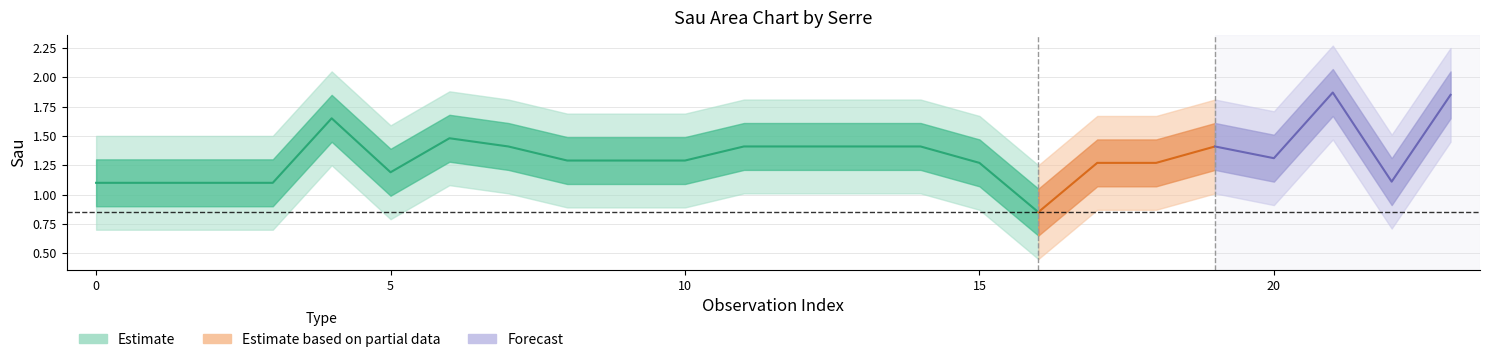

Where is the first local minimum for Sau_lower?

5